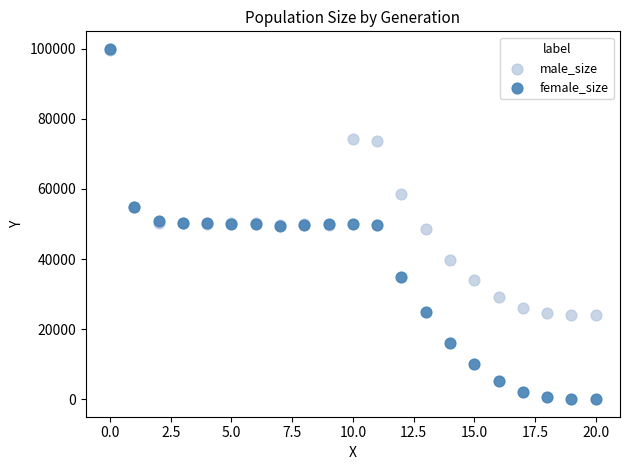

In the male_size series, what Y value is closest to 61881?

58622